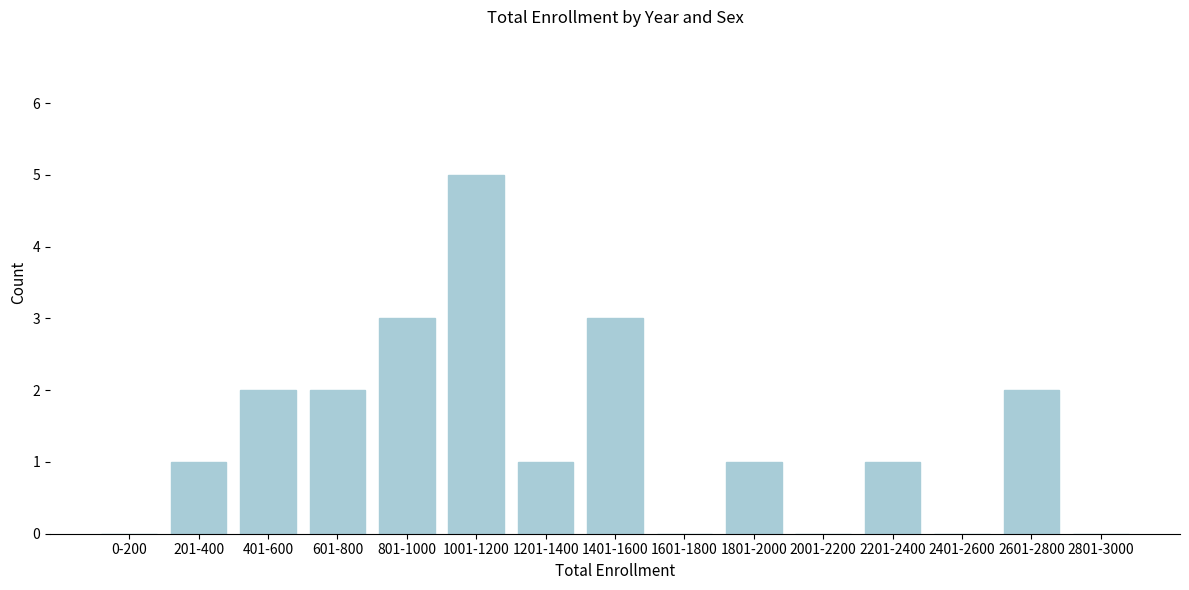

Reading left to right, transcribe all the data shown in this chart.

0-200=0	201-400=1	401-600=2	601-800=2	801-1000=3	1001-1200=5	1201-1400=1	1401-1600=3	1601-1800=0	1801-2000=1	2001-2200=0	2201-2400=1	2401-2600=0	2601-2800=2	2801-3000=0